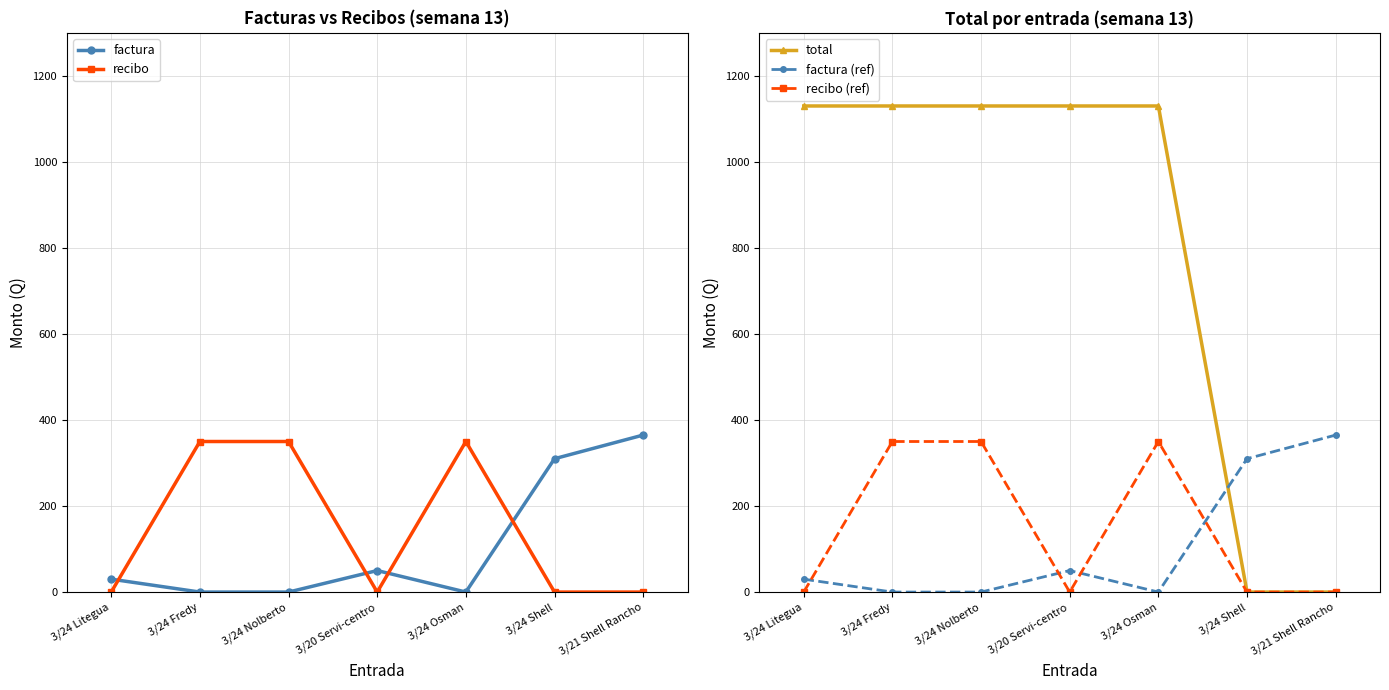

At which label is factura (ref) closest to 182?

3/24 Shell